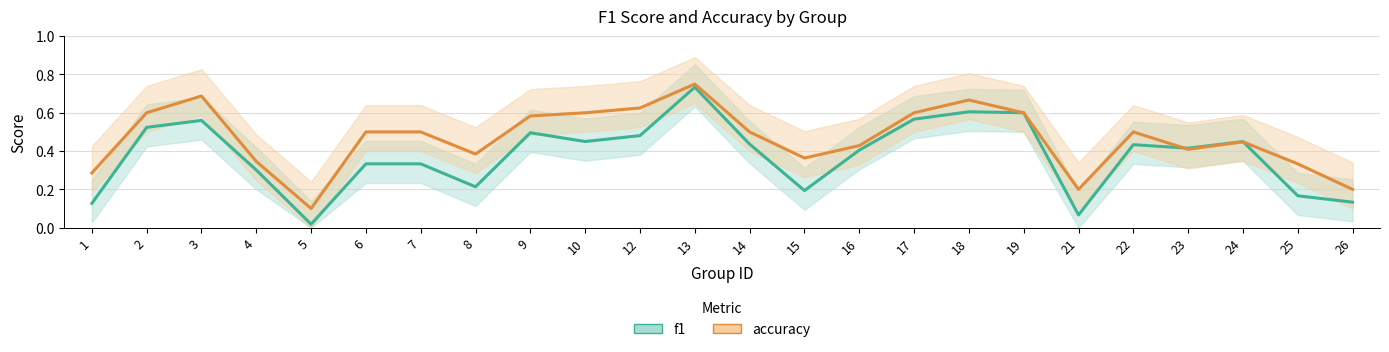

List the labels in order of accuracy value, smallest first.

5, 21, 26, 1, 25, 4, 15, 8, 23, 16, 24, 6, 7, 14, 22, 9, 2, 10, 17, 19, 12, 18, 3, 13